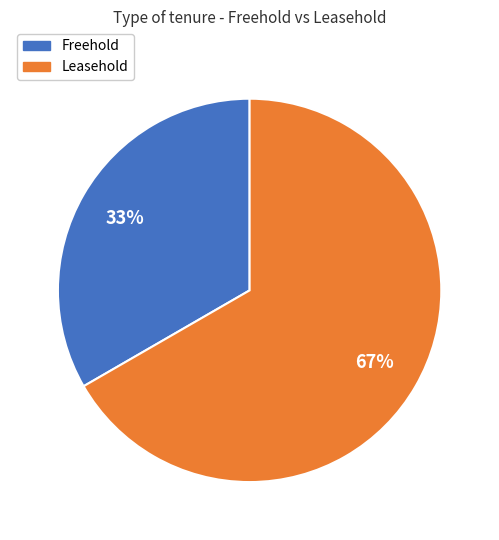

What is the smallest slice in the pie chart?

Freehold